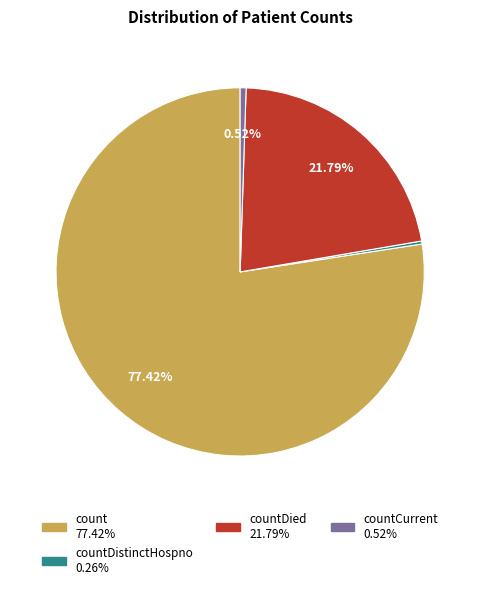

Is there a majority slice in this chart?

Yes